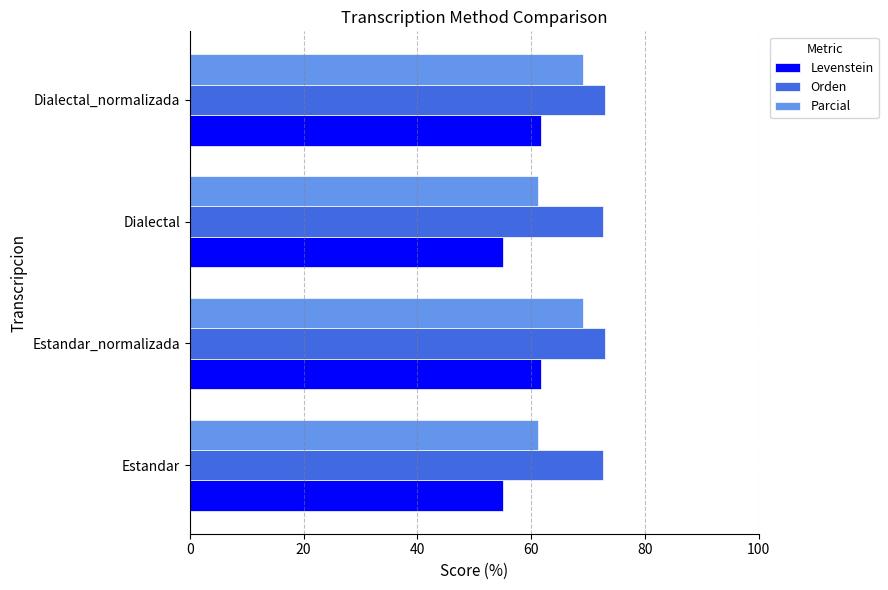

The Orden series shows 72.7 at Estandar. True or false?

True